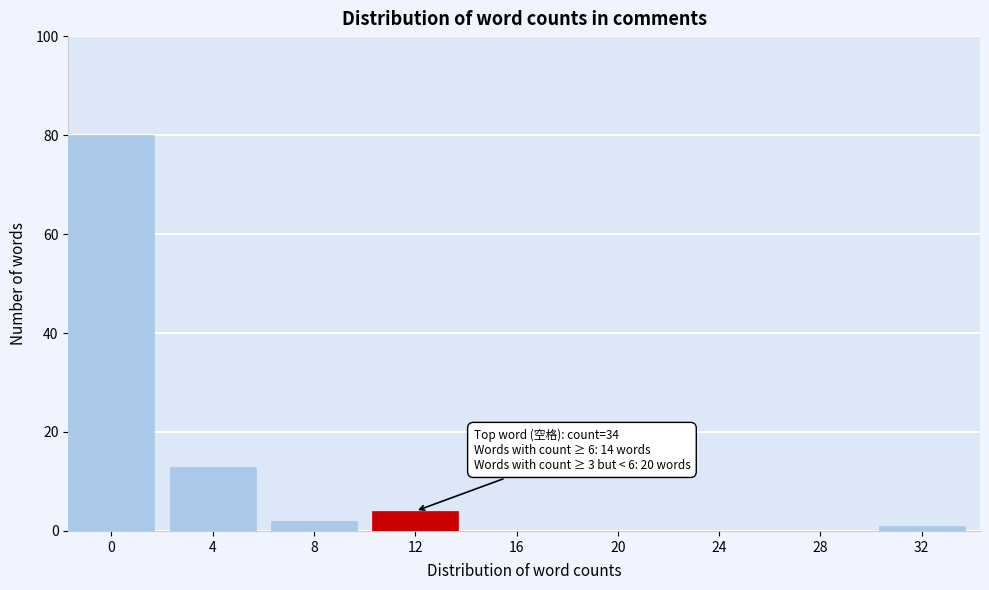

Reading right to left, list all the values displayed in this chart.

32=1	28=0	24=0	20=0	16=0	12=4	8=2	4=13	0=80